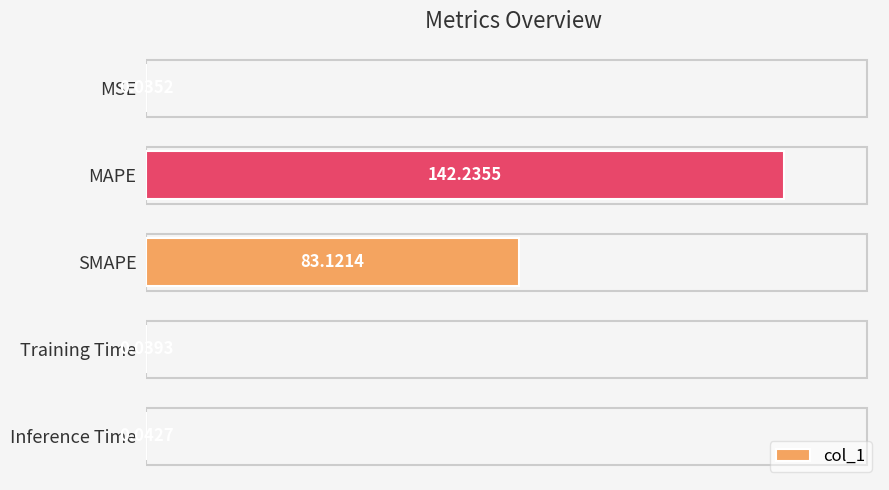

What is the sum of the values at Training Time and SMAPE?

83.2